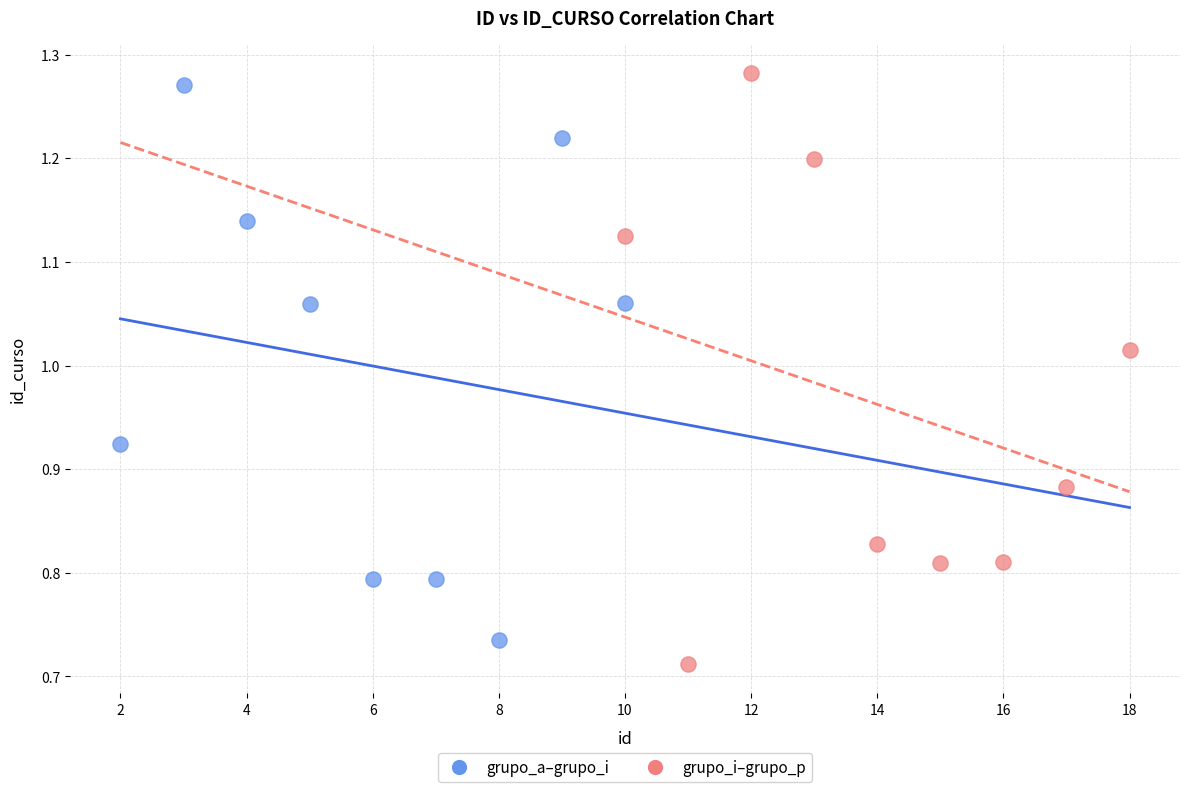

Which series has the widest spread of Y values?

grupo_i–grupo_p